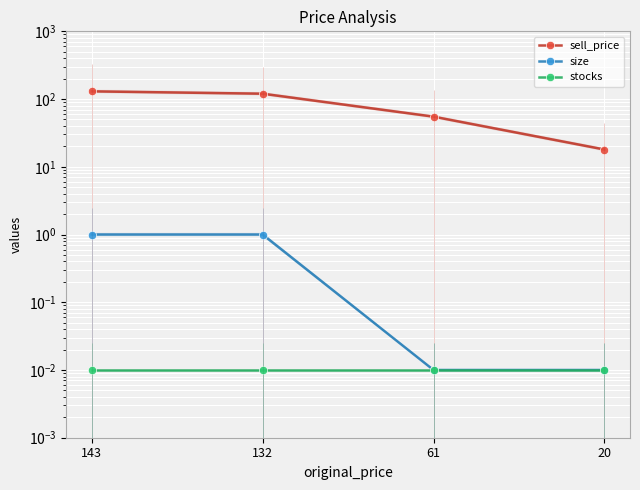

The value of stocks at 143 is 0.0. True or false?

True